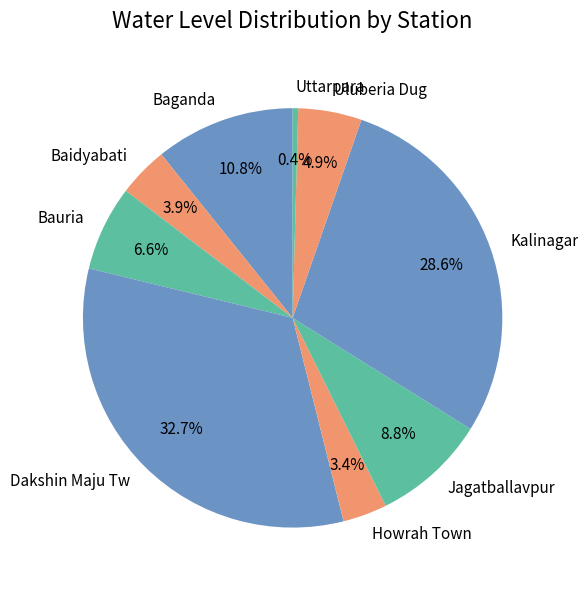

To the nearest percent, what is the average slice percentage?

11%